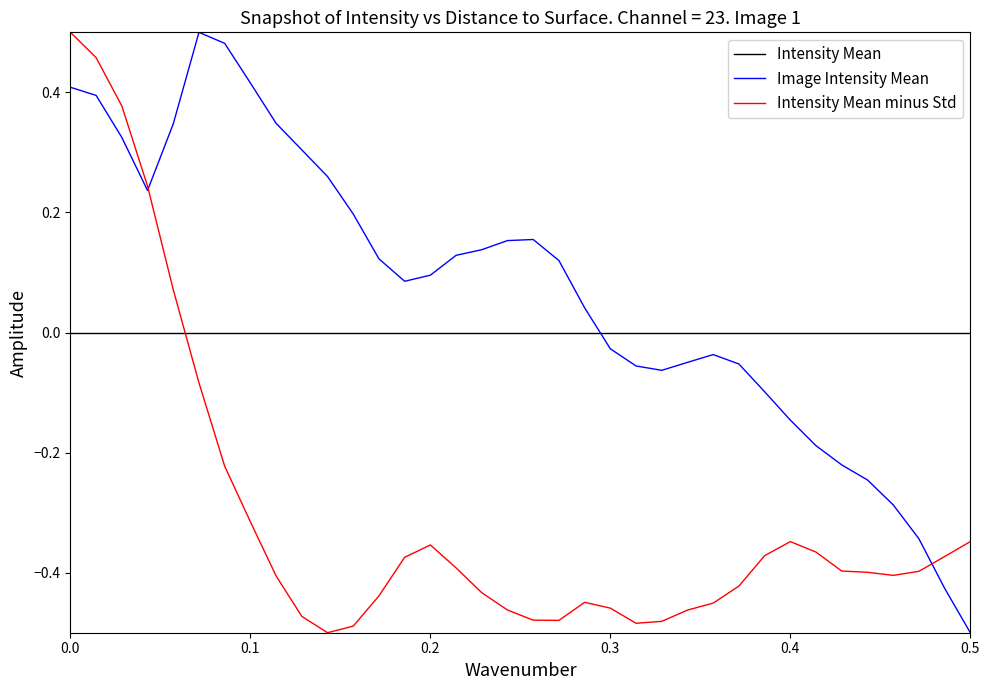

Which series has the largest total across all categories?

Image Intensity Mean